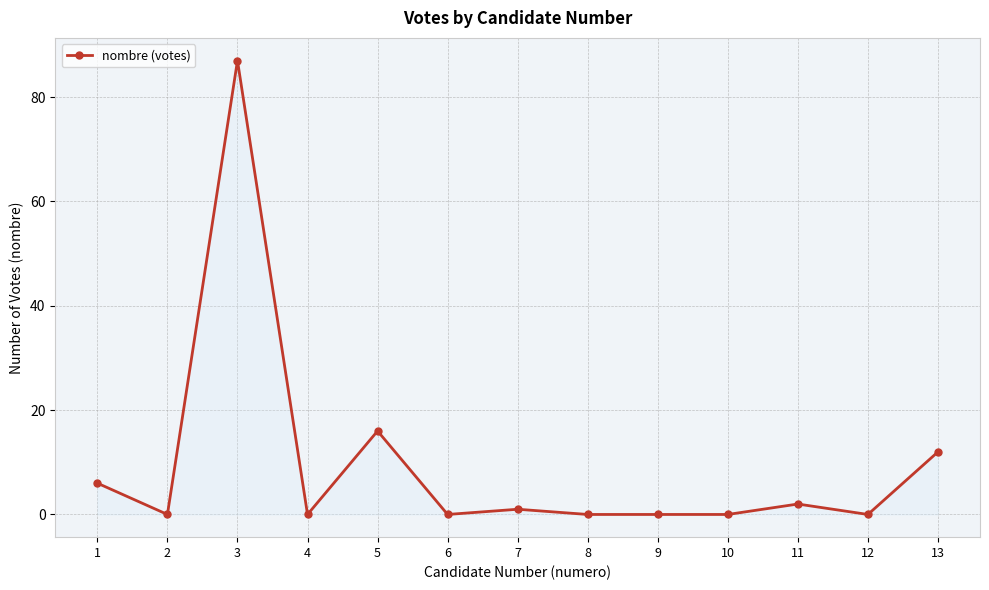

Where is the first local minimum?

2